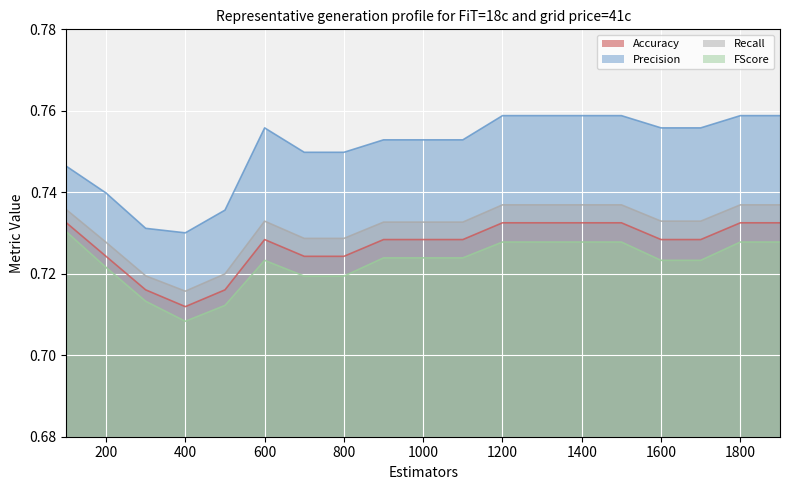

Between 200 and 1800, which is larger?

1800